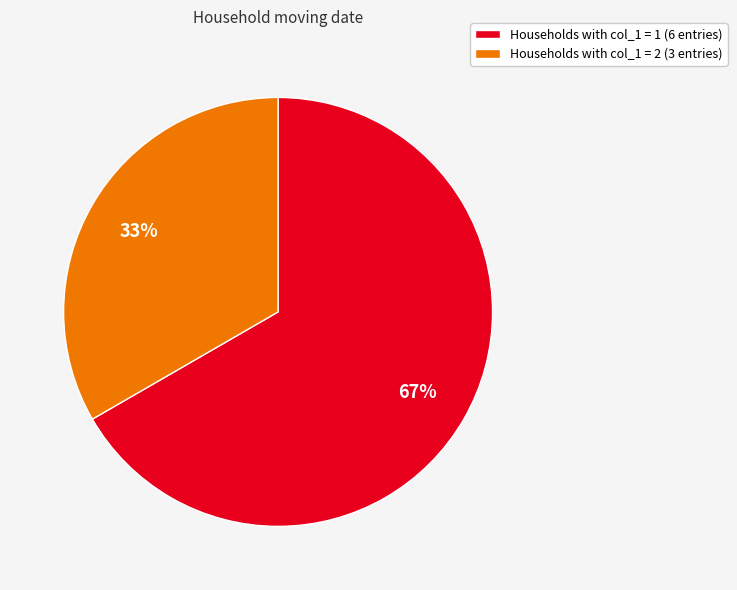

Which category has the smallest portion of the pie?

Households with col_1 = 2 (3 entries)